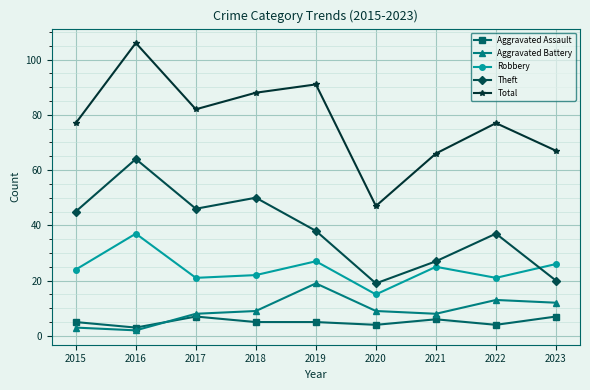

What is the greatest value displayed?

106